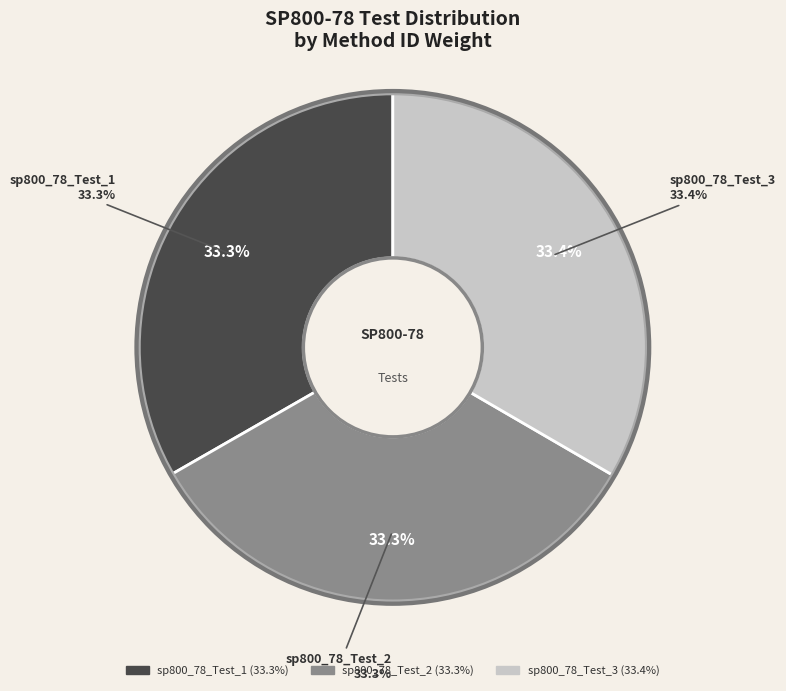

The sp800_78_Test_1 slice represents 25% of the pie. True or false?

False